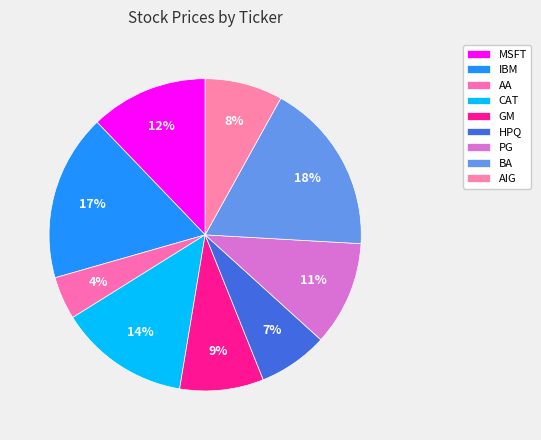

Is it true that IBM is 17% of the pie?

True